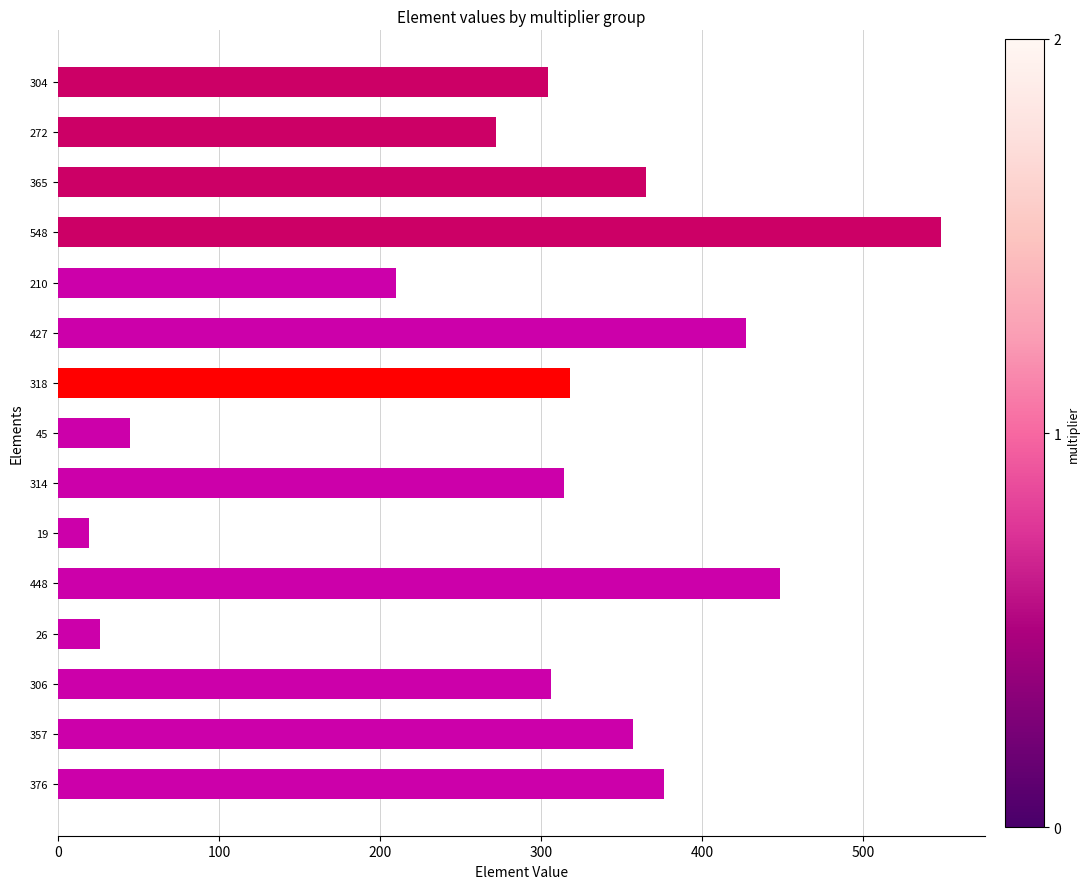

What is the change in value from 548 to 272?

-276